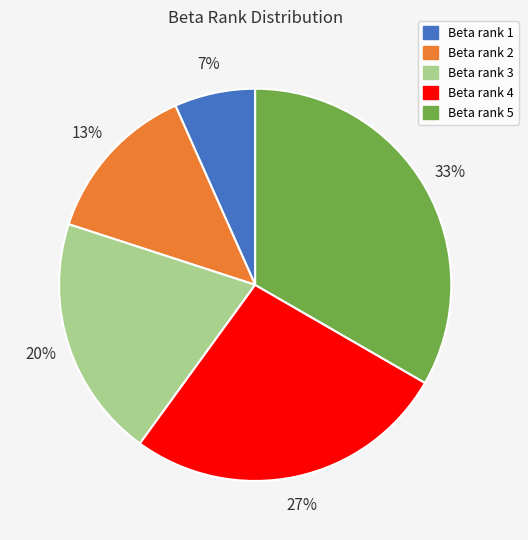

Is there any slice that represents more than half of the pie?

No